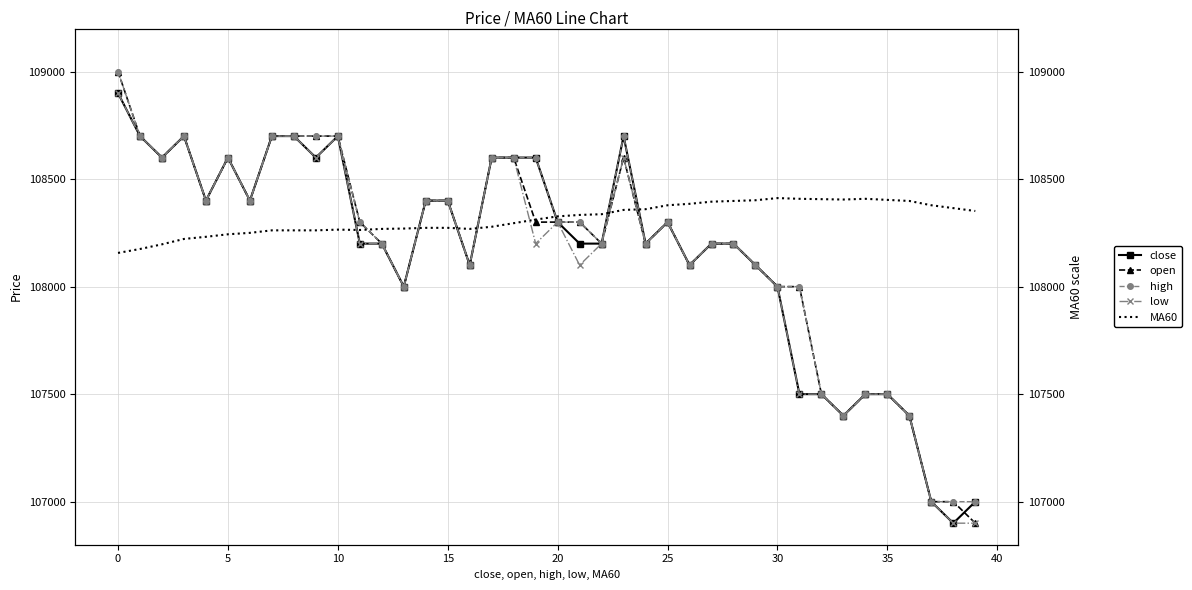

Which series has the largest range (max minus min)?

open